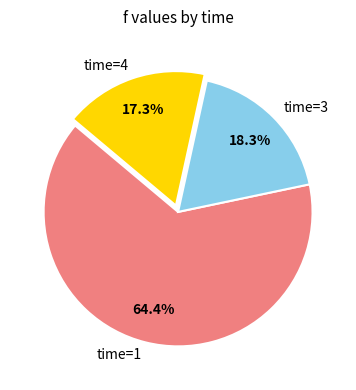

Which has a higher value, time=3 or time=1?

time=1